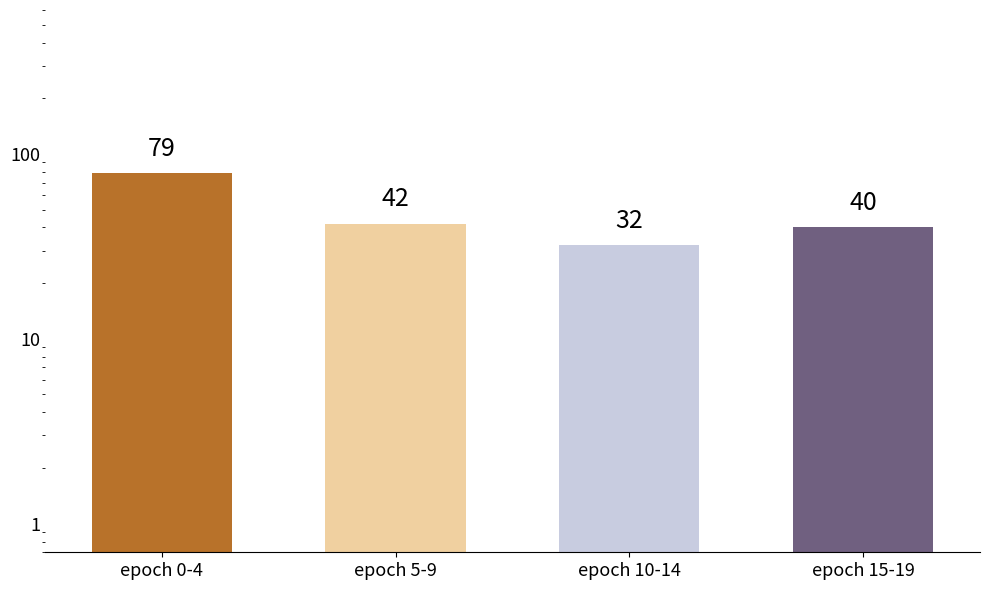

The chart shows a value of 64 at epoch 15-19. True or false?

False